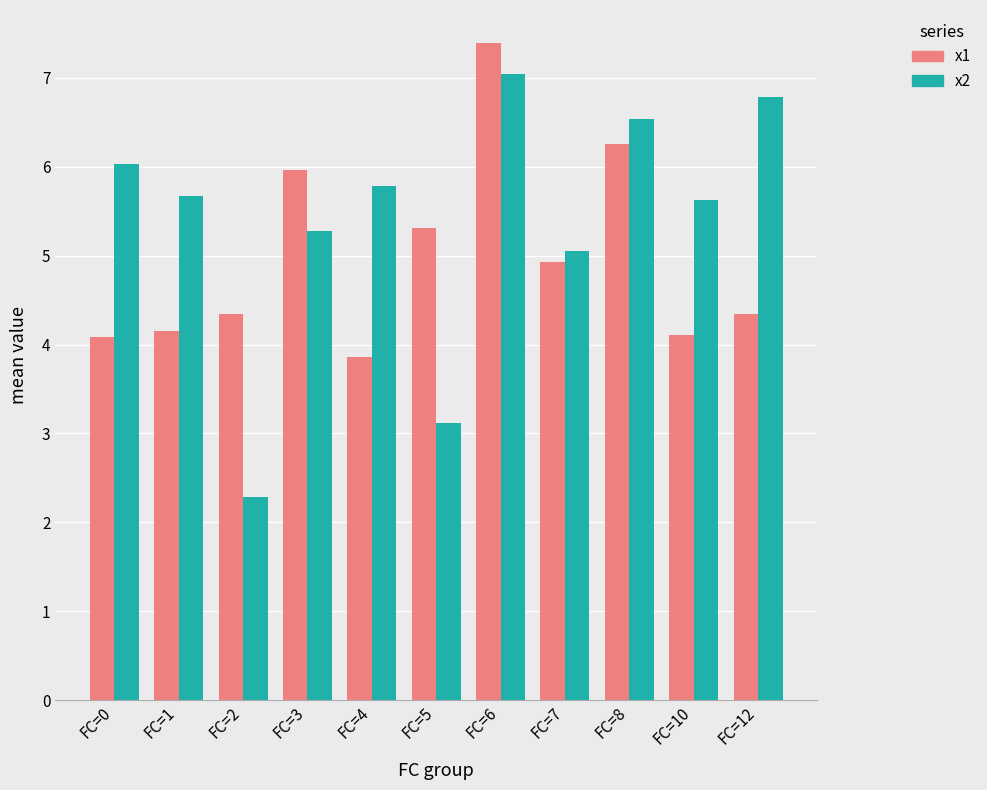

What is the total value across all series at FC=4?

9.6